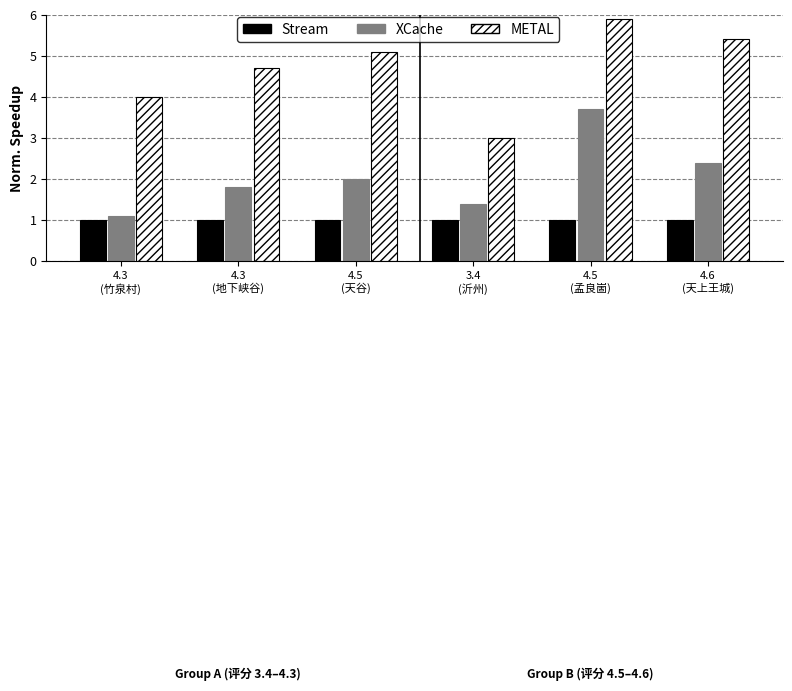

List the labels in order of XCache value, smallest first.

4.3
(竹泉村), 3.4
(沂州), 4.3
(地下峡谷), 4.5
(天谷), 4.6
(天上王城), 4.5
(孟良崮)